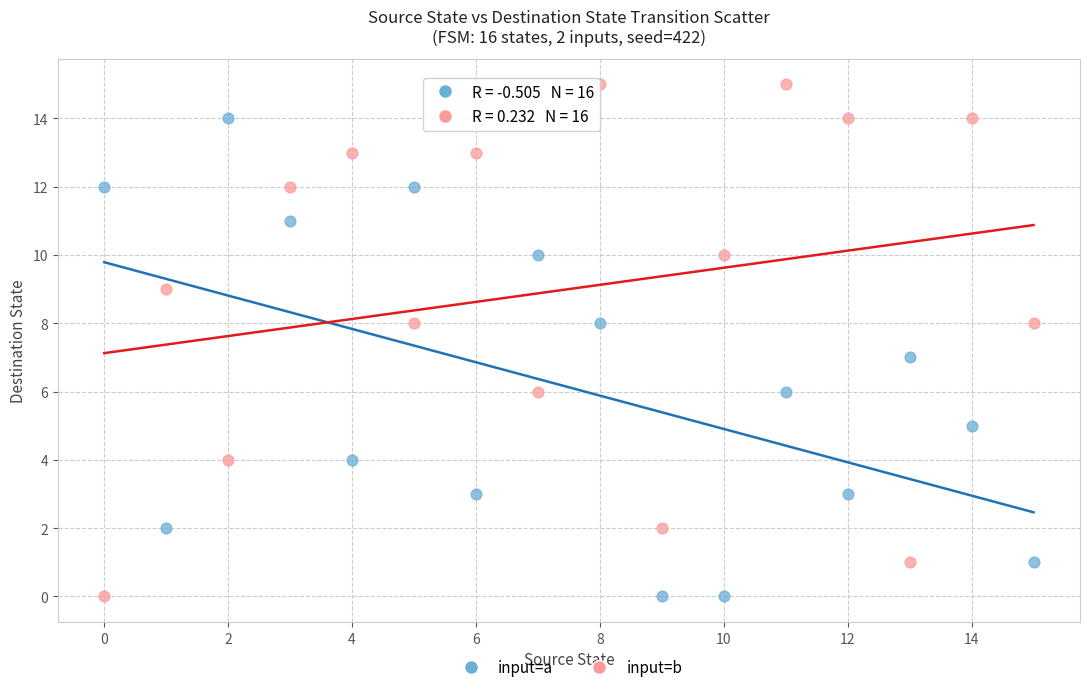

Which series contains the highest Y value?

input=b